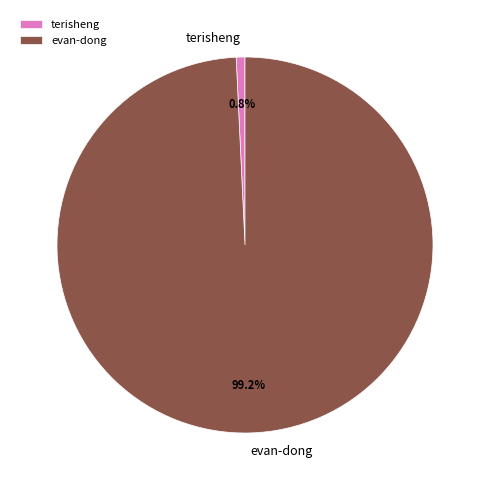

Is there a majority slice in this chart?

Yes